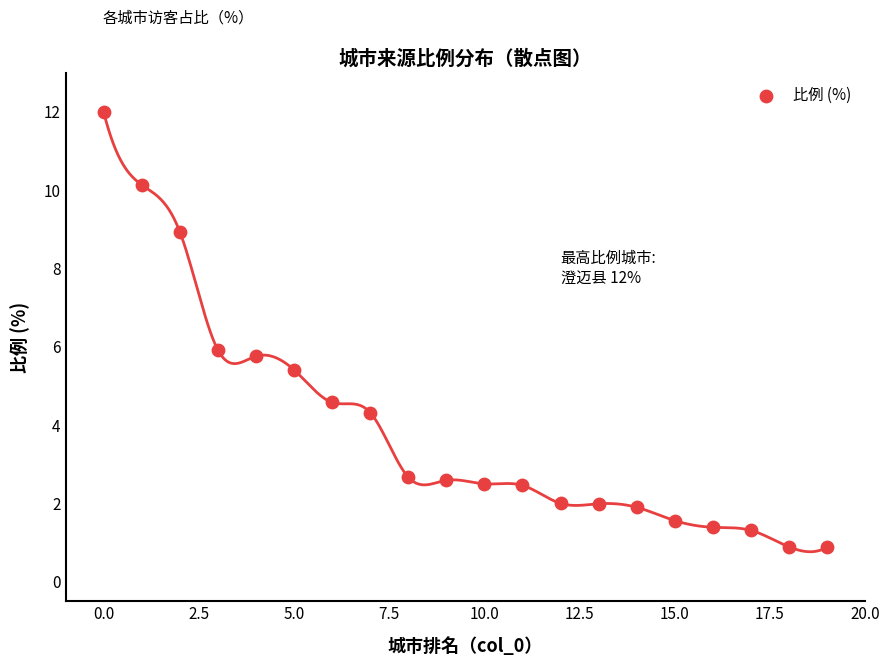

How many points are shown in the scatter plot?

20